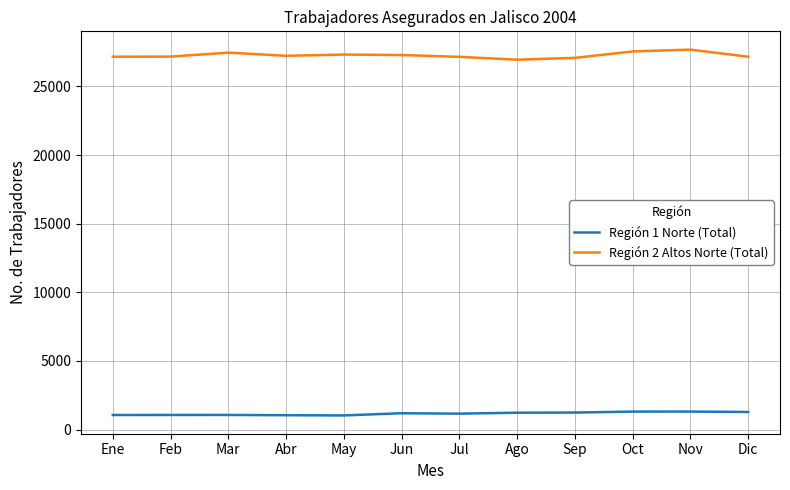

True or false: Región 2 Altos Norte (Total) and Región 1 Norte (Total) cross at least once.

False